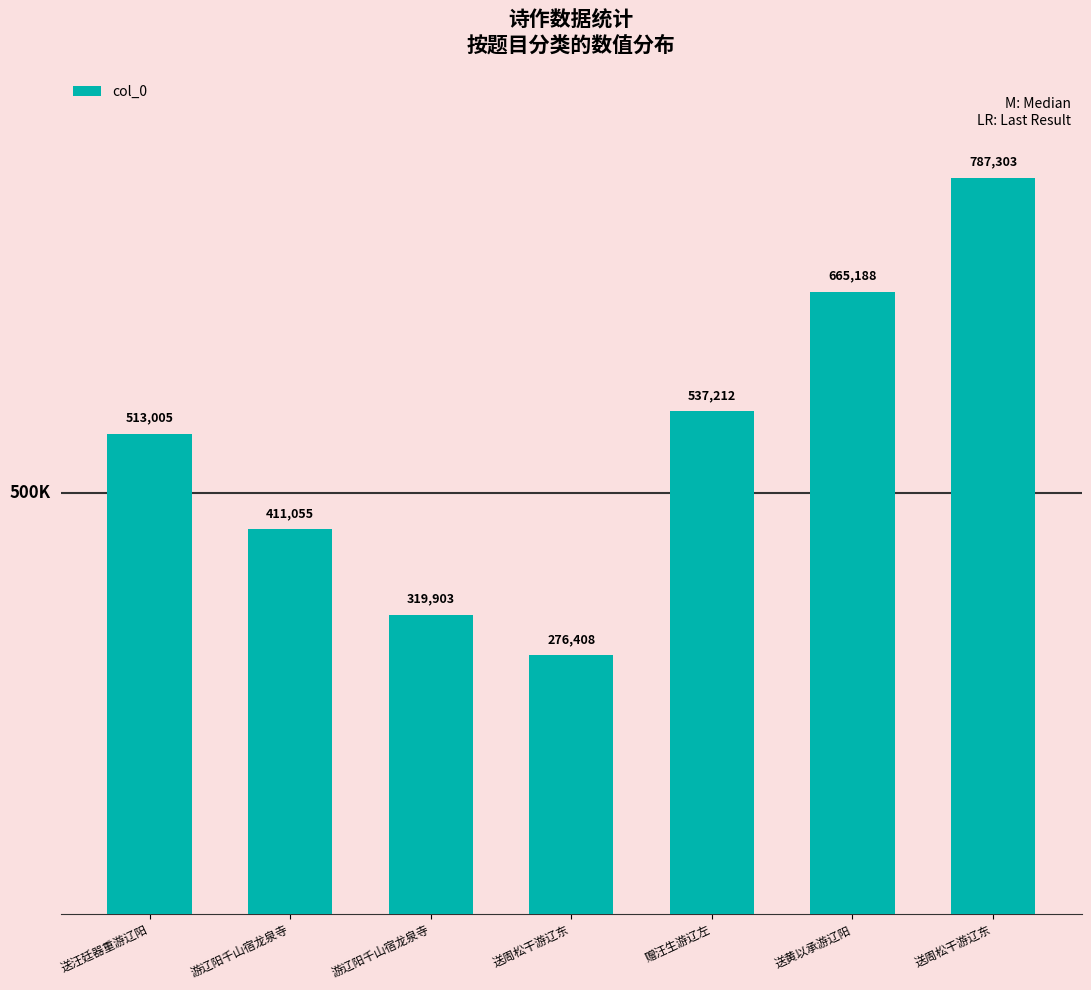

What is the greatest value displayed?

787303